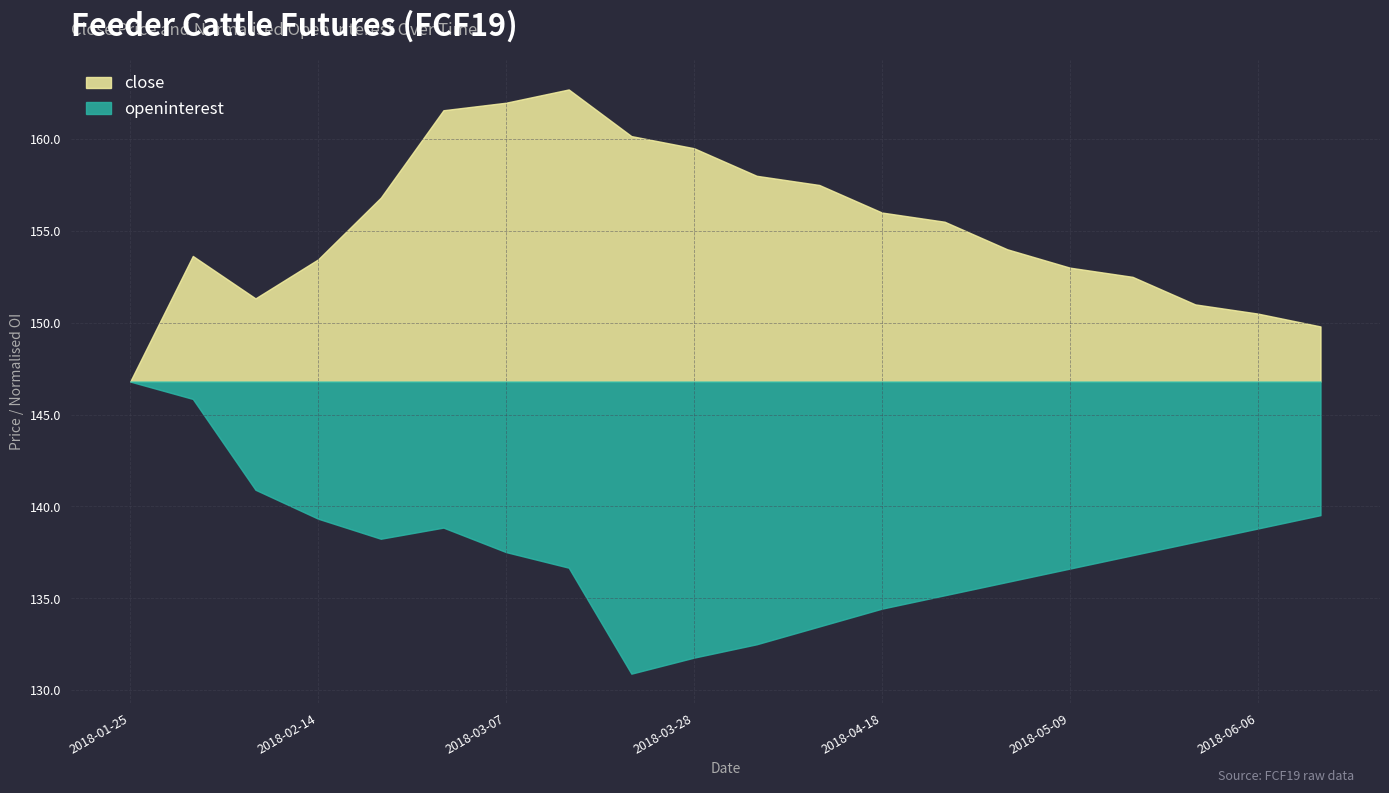

How many lines are shown in the chart?

2